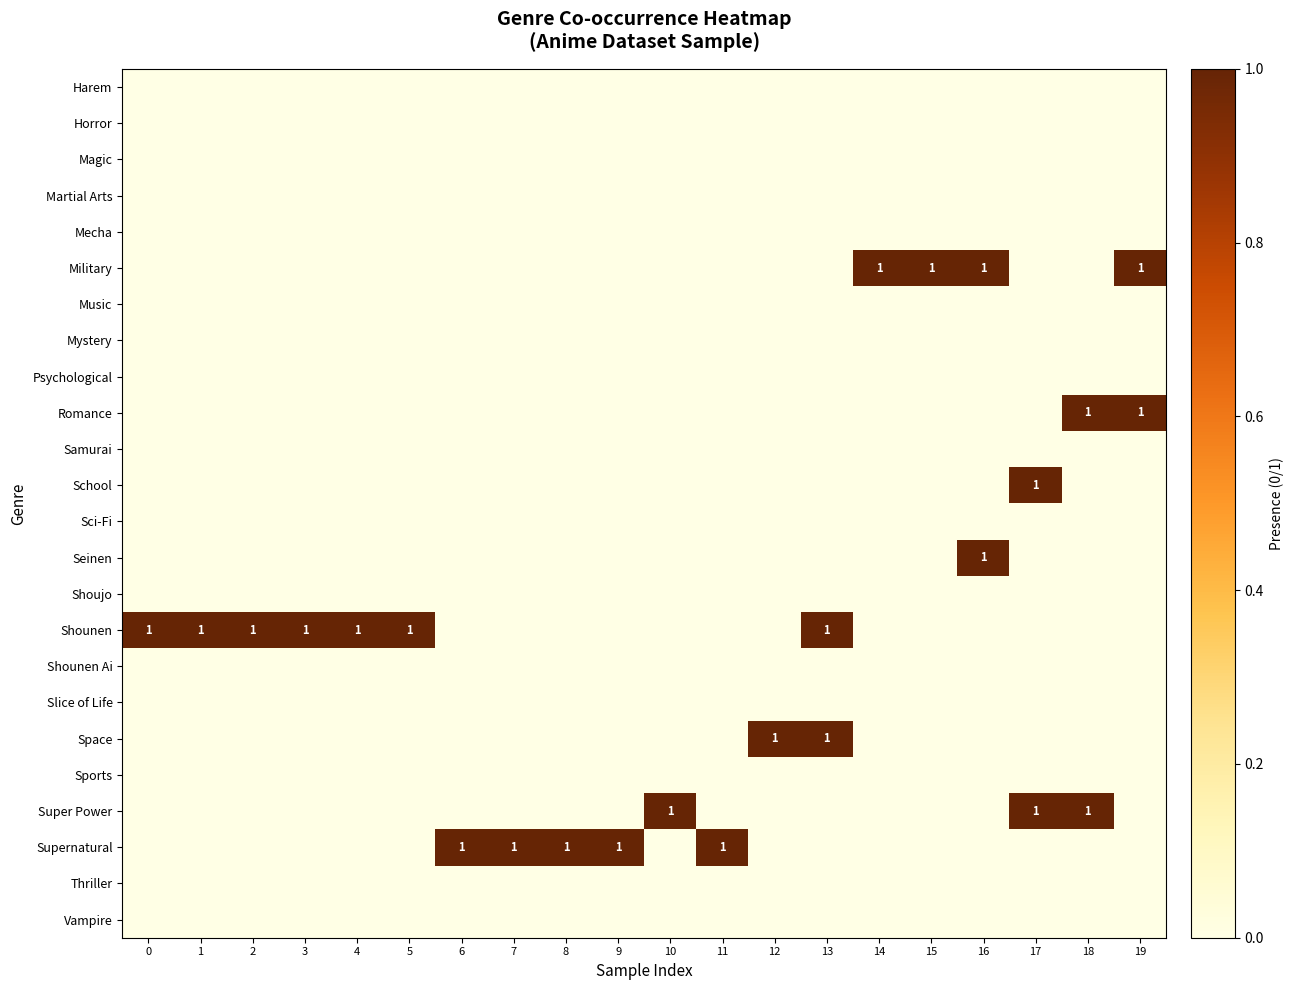

Between 5 and 1, which is larger?

5